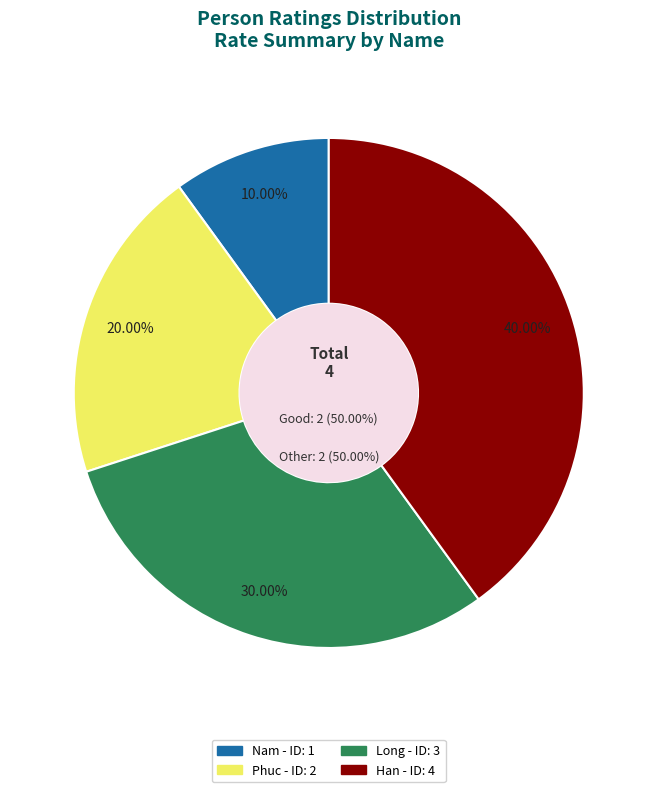

To the nearest percent, what percentage of the pie is Han?

40%